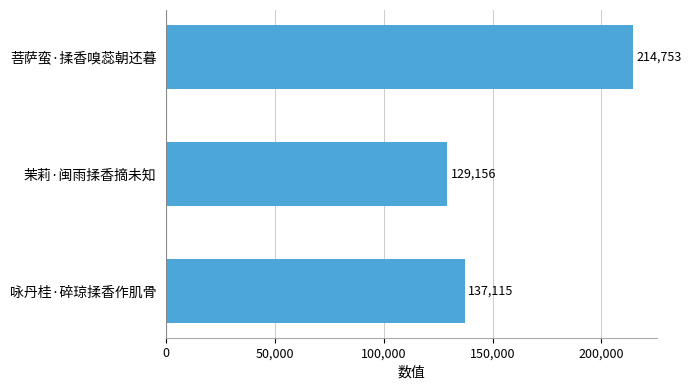

True or false: the data shows 129156 at 茉莉·闽雨揉香摘未知.

True